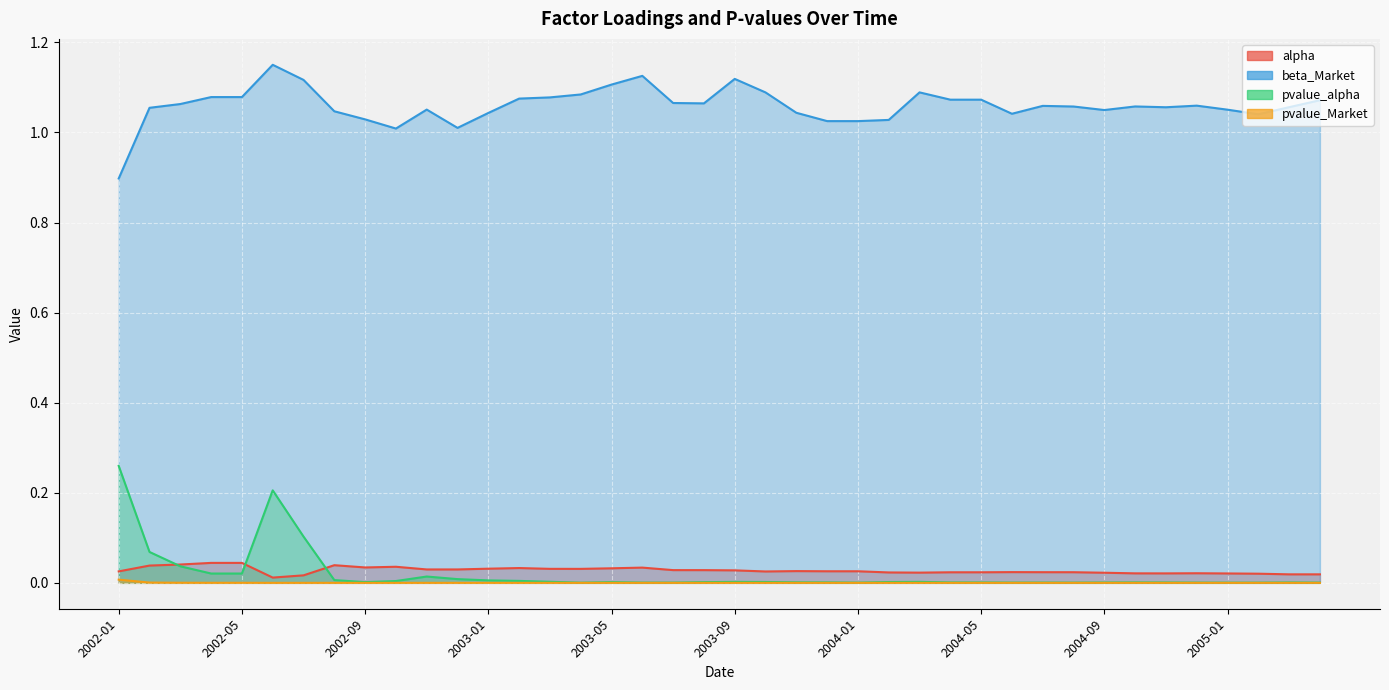

True or false: alpha has more than 2 points higher than both neighbors.

True